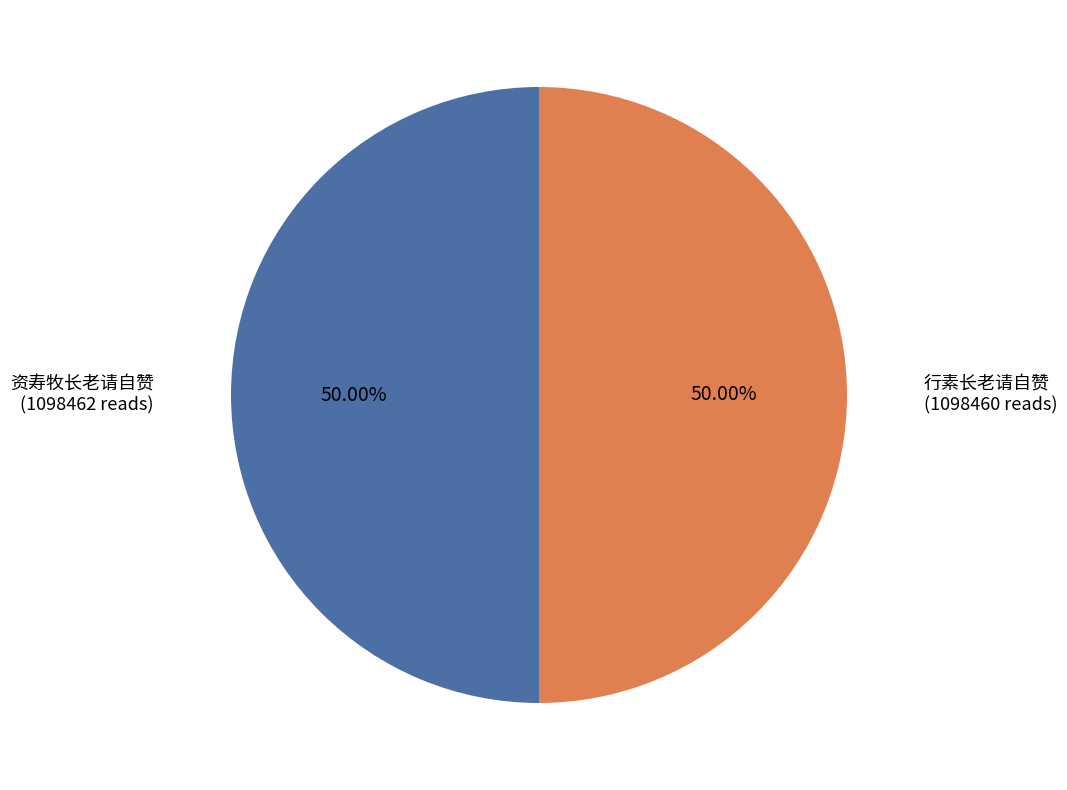

What percentage is the 行素长老请自赞 slice, to the nearest percent?

50%